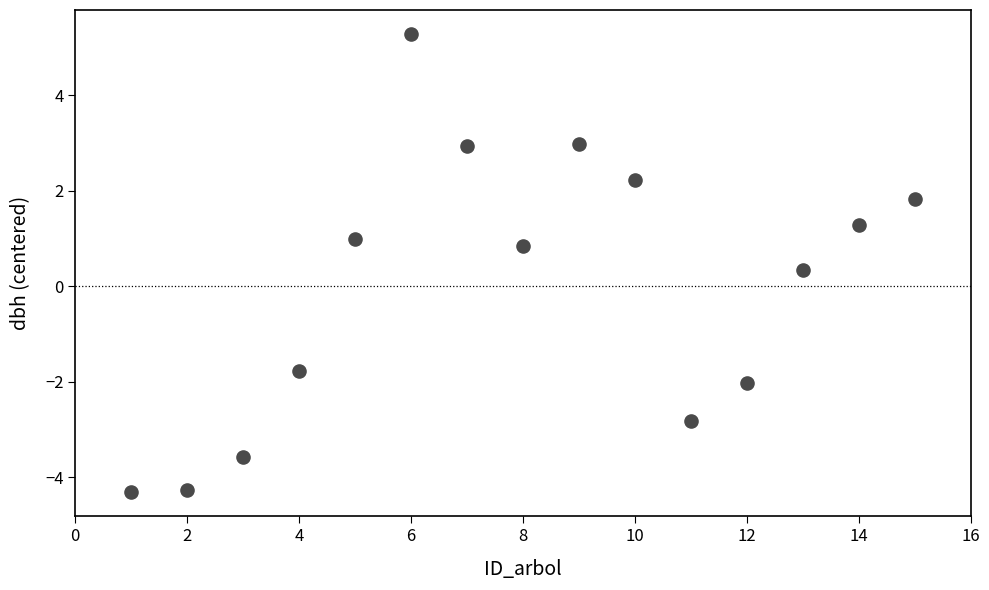

What Y value in the scatter plot is closest to 0?

0.3